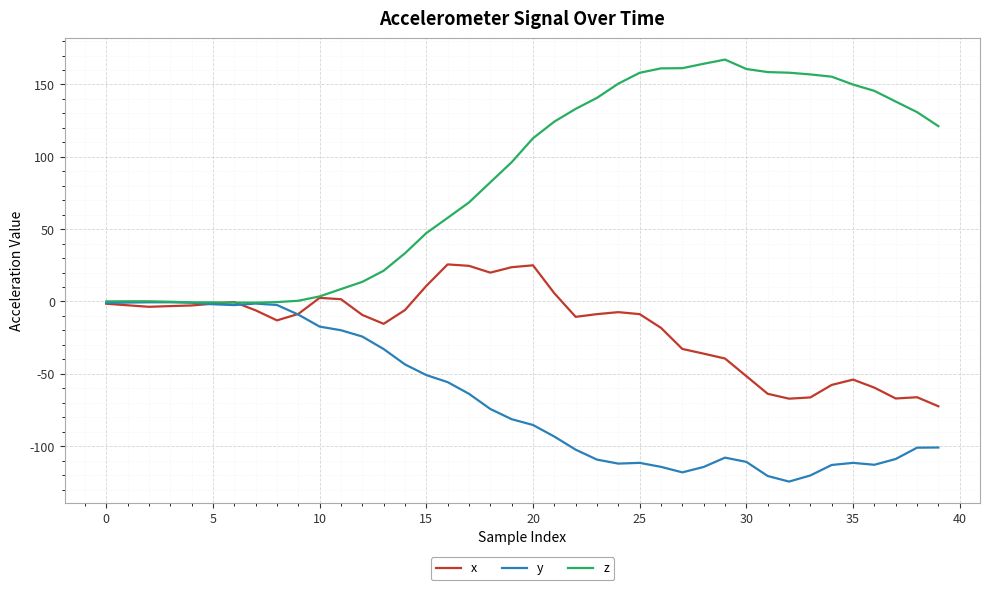

List the series in order of their overall mean, lowest first.

y, x, z